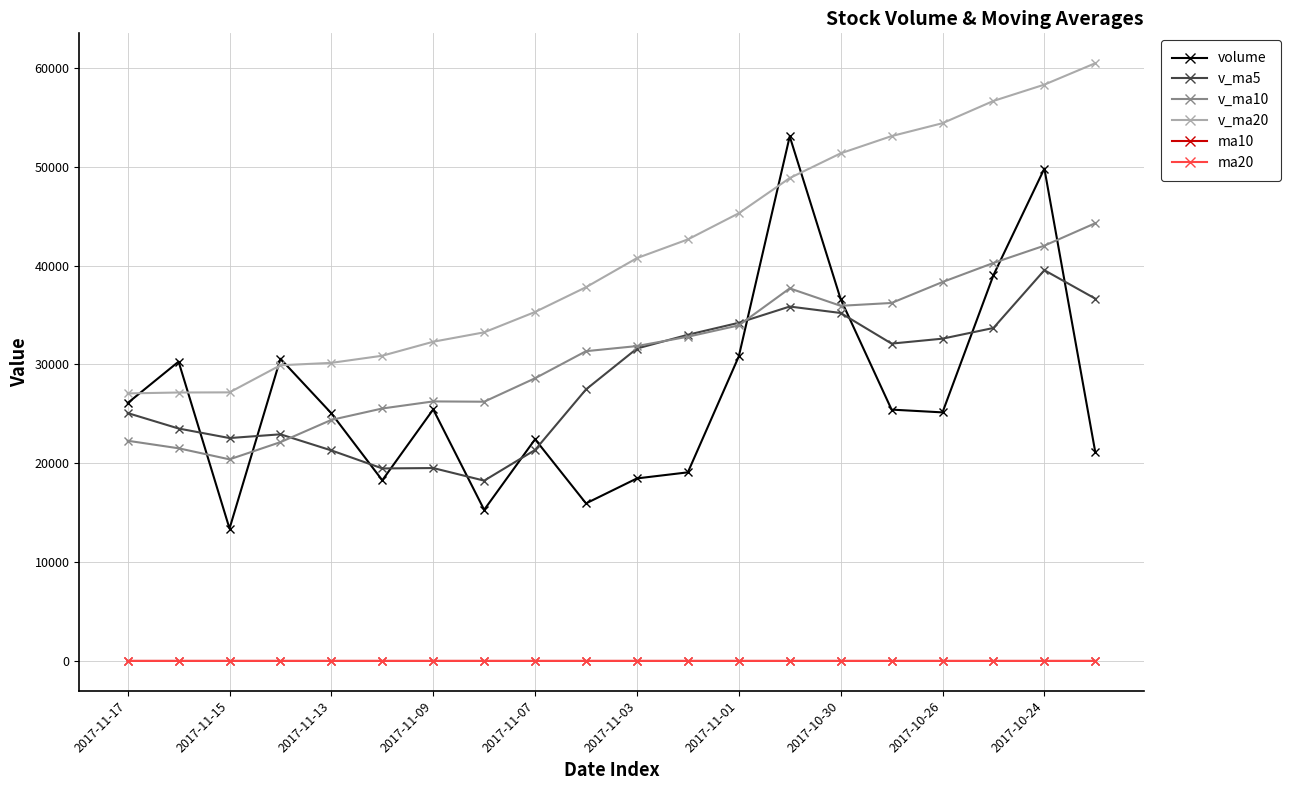

True or false: volume and v_ma20 intersect in this chart.

True